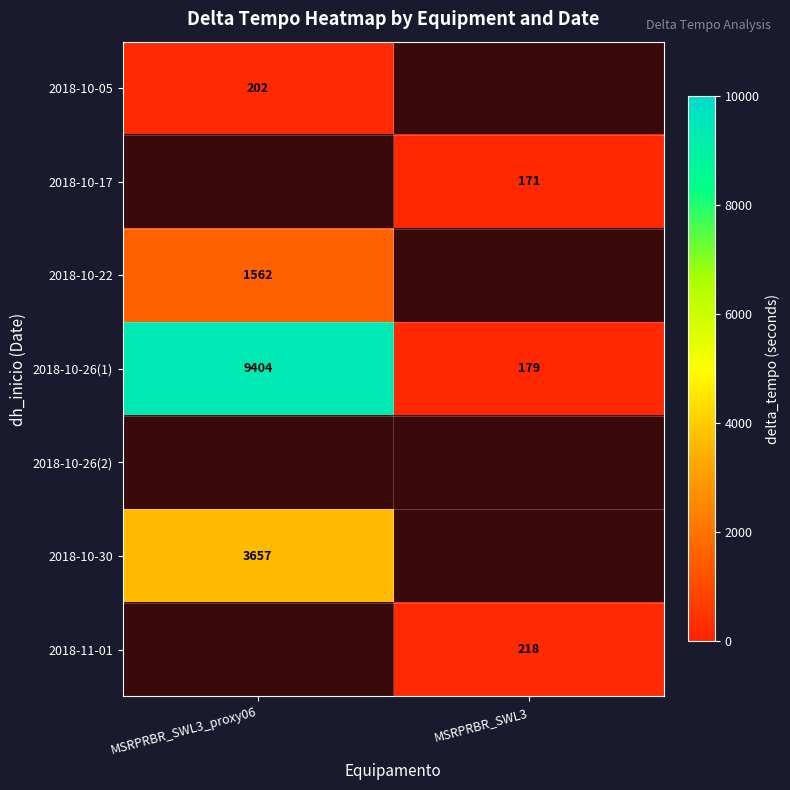

The value of 2018-10-30 at MSRPRBR_SWL3_proxy06 is 3657. True or false?

True